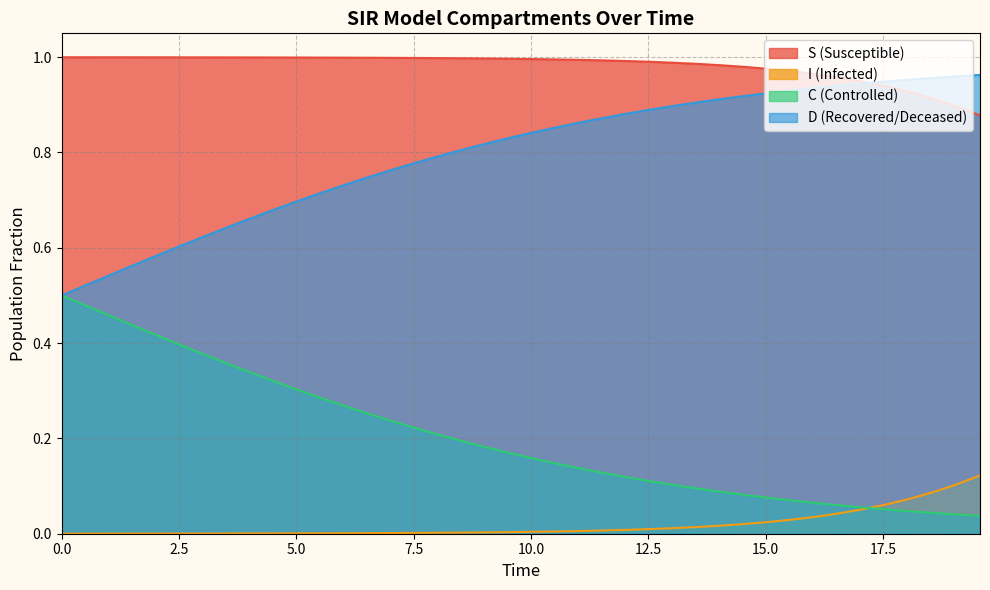

Which series changed the most between 7.5 and 17.5?

D